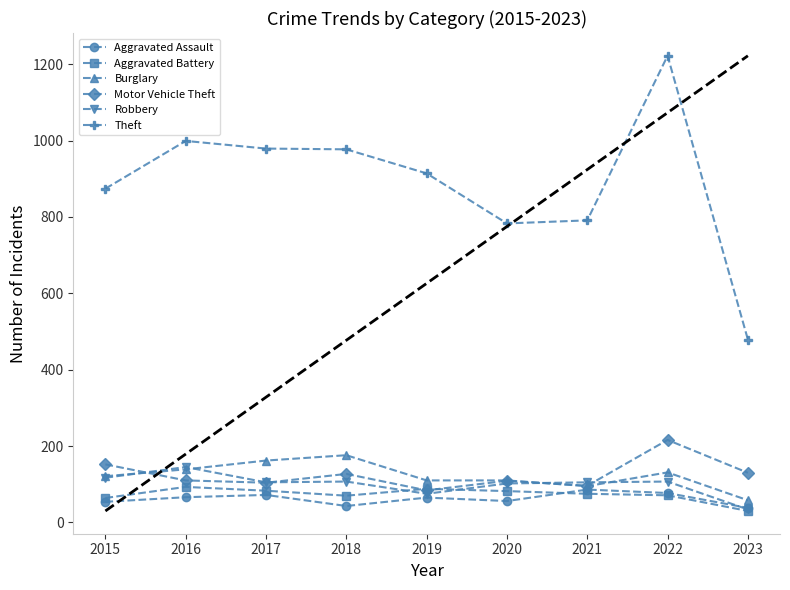

Which series has the largest total across all categories?

Theft